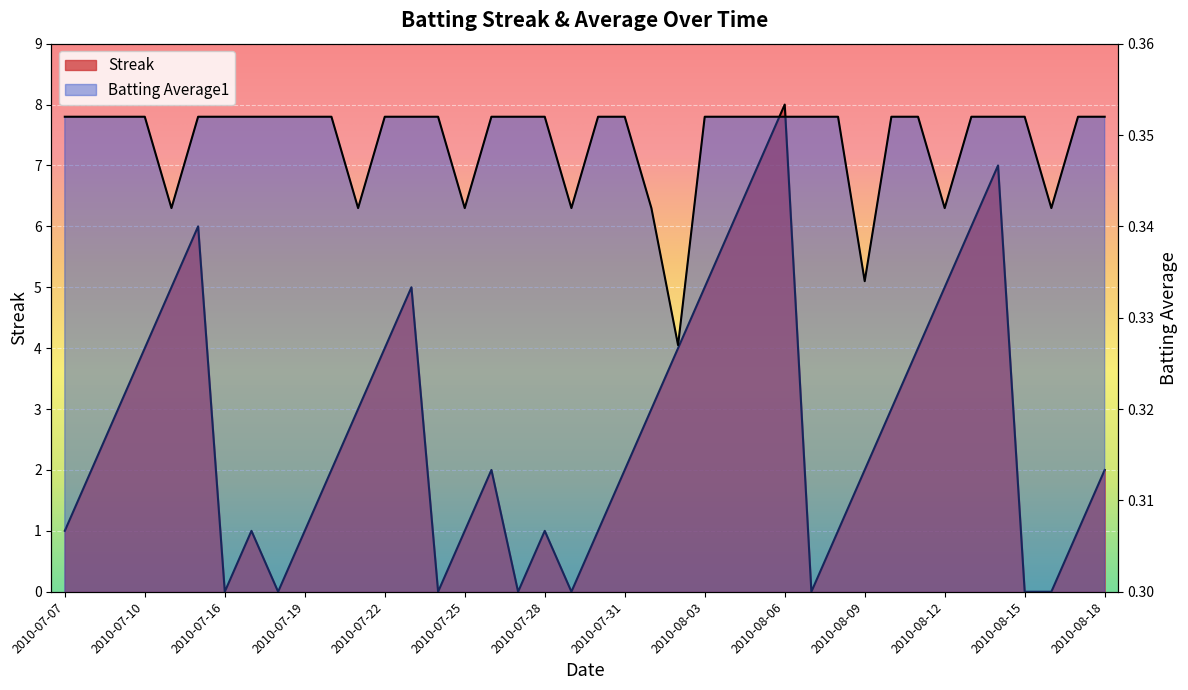

Which series has the widest spread of values?

Streak